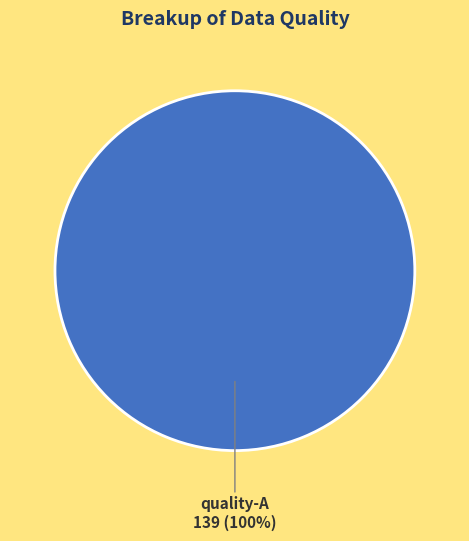

What percentage is the quality-A slice, to the nearest percent?

100%